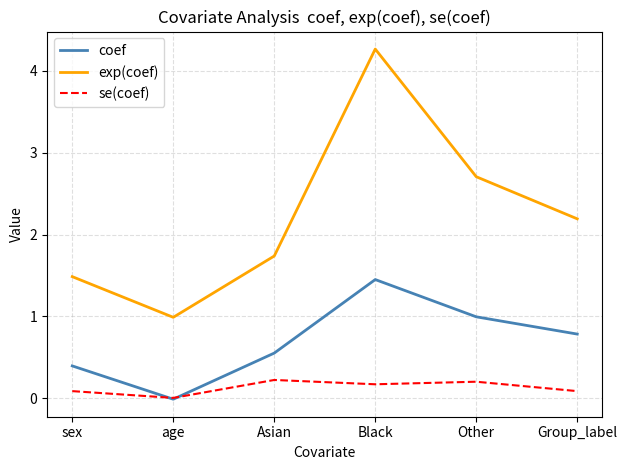

True or false: se(coef) and exp(coef) intersect in this chart.

False